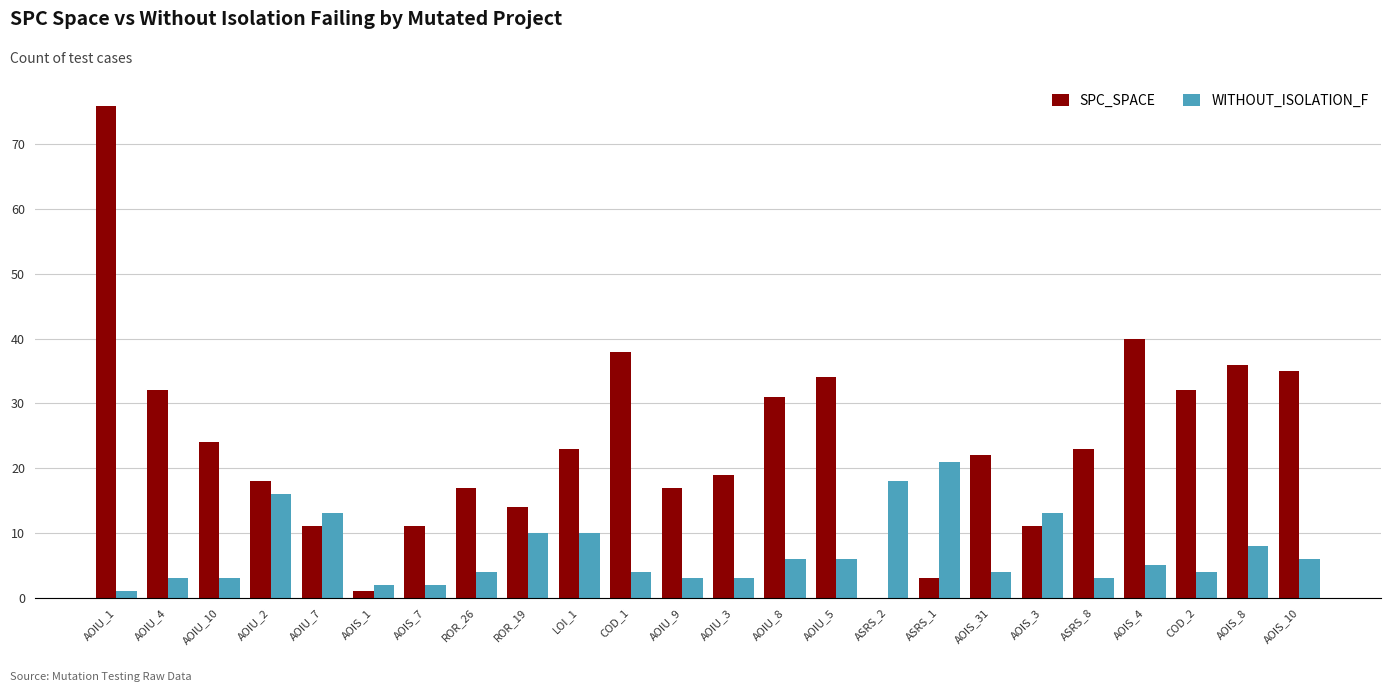

What is the greatest value displayed?

76